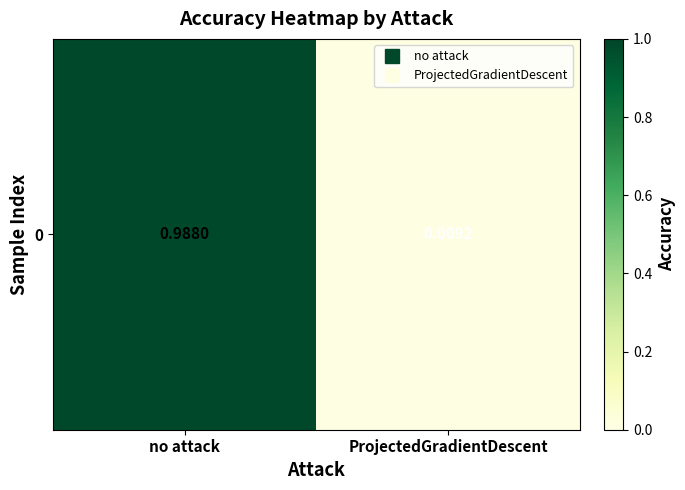

List the labels in order of value, smallest first.

ProjectedGradientDescent, no attack